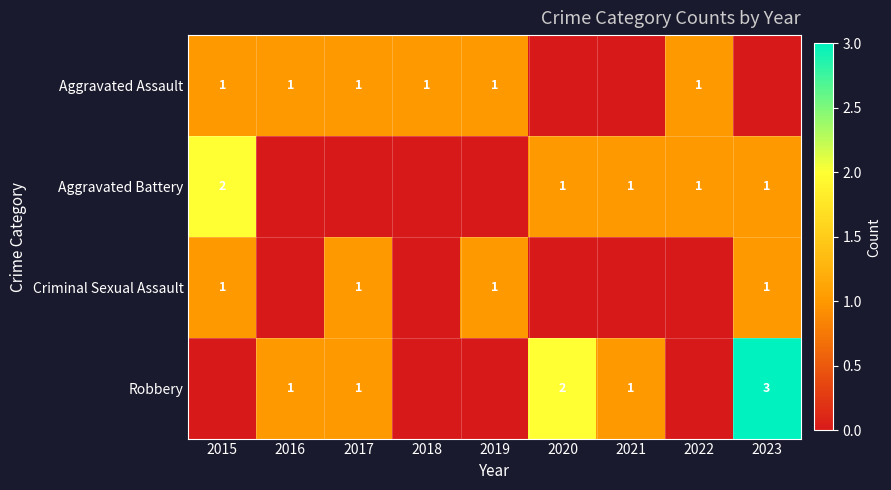

What is the sum of the Robbery values at 2021 and 2023?

4